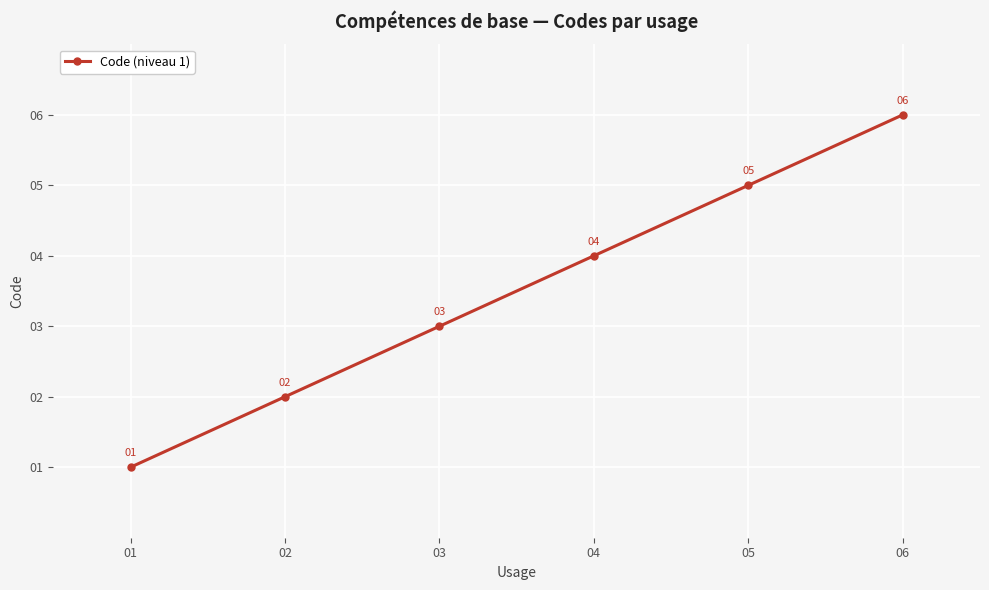

Count the number of data series in this chart.

1